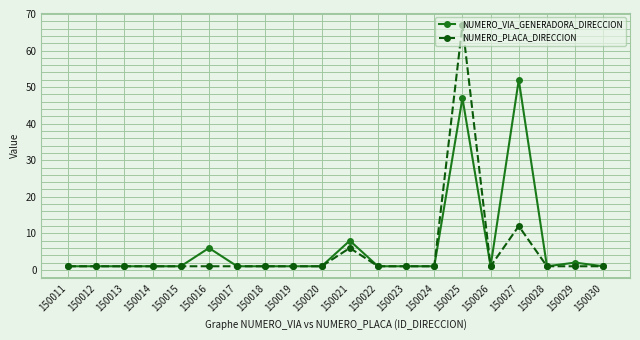

Is this an area chart (filled region under the line)?

No